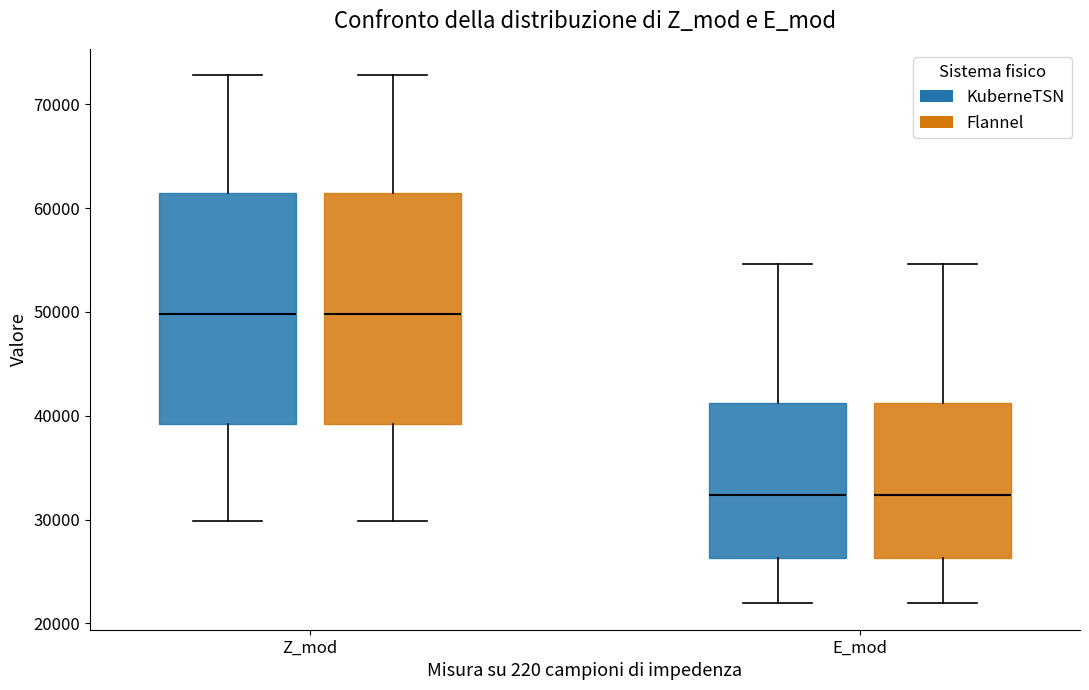

Where does the upper whisker of the box for E_mod (KuberneTSN) end on the y-axis? The values are not printed on the chart, so give them approximately, as read against the axis.

55000